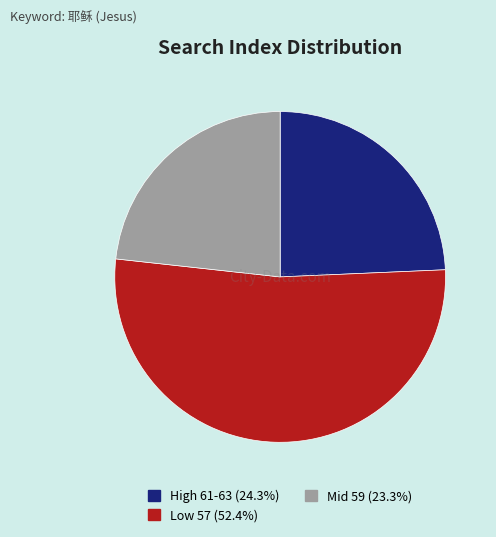

Is there any slice that represents more than half of the pie?

Yes